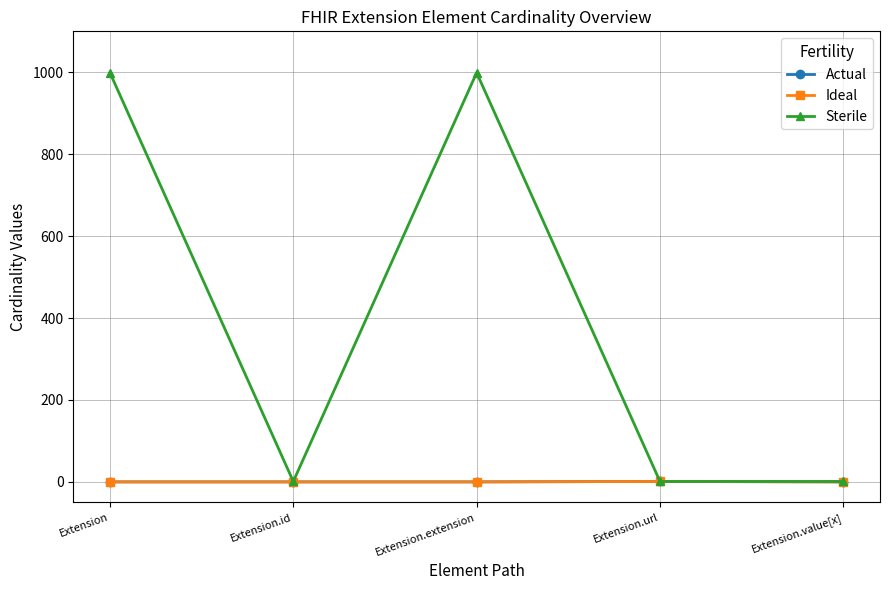

What is the label of the 3rd point from the left?

Extension.extension